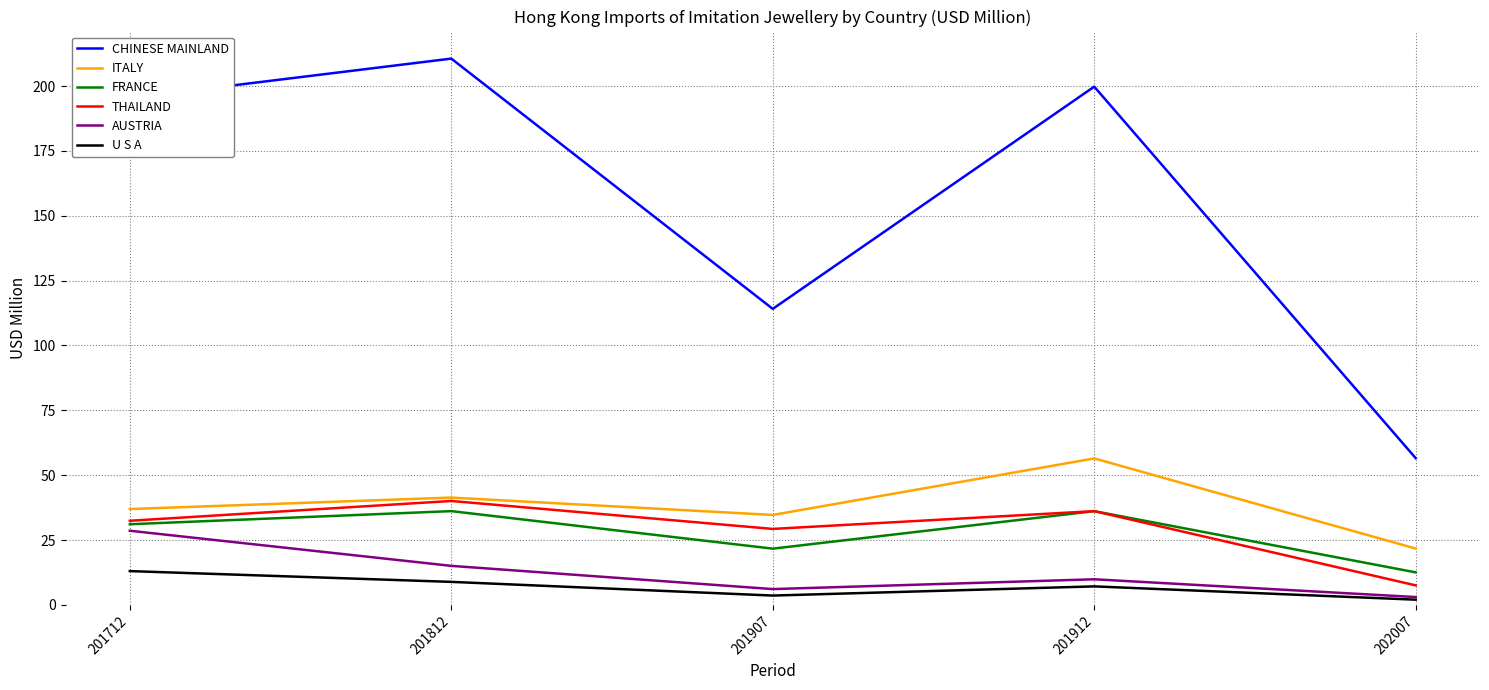

Where is the first local maximum for FRANCE?

201812